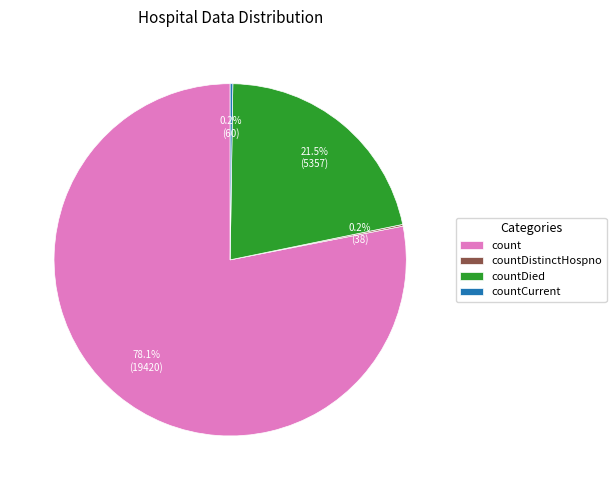

What percentage is NOT represented by countDied?

78.5%